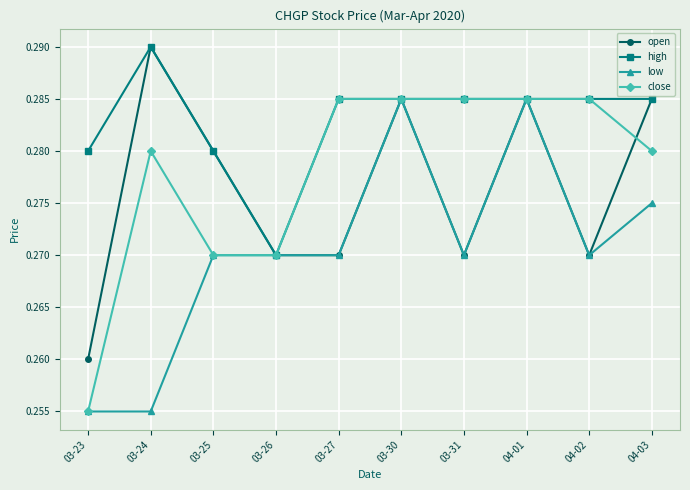

How many data points does each series have?

10